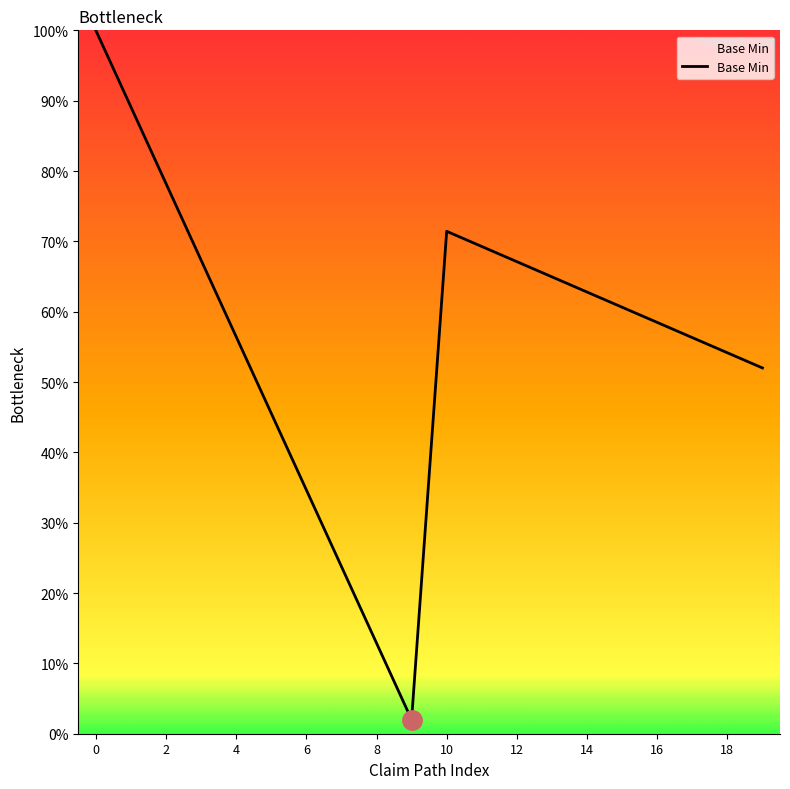

How many lines are shown in the chart?

1